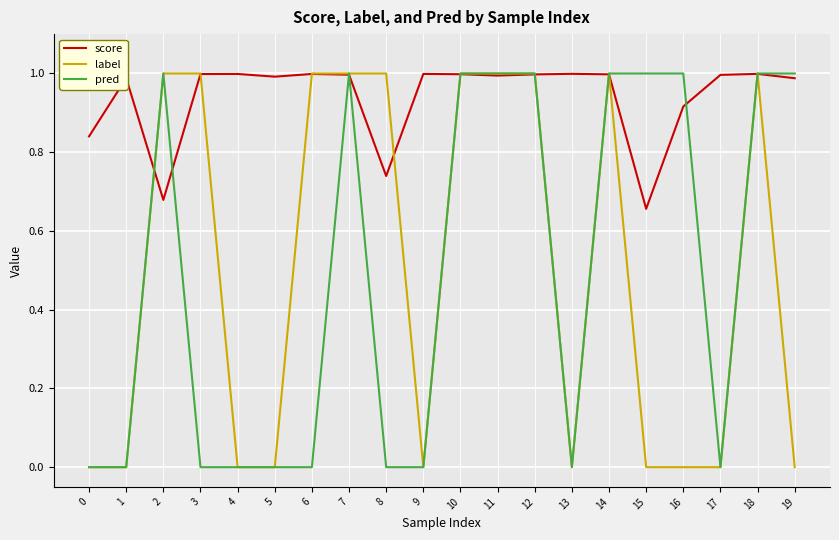

Does the chart display data point markers on the line(s)?

No